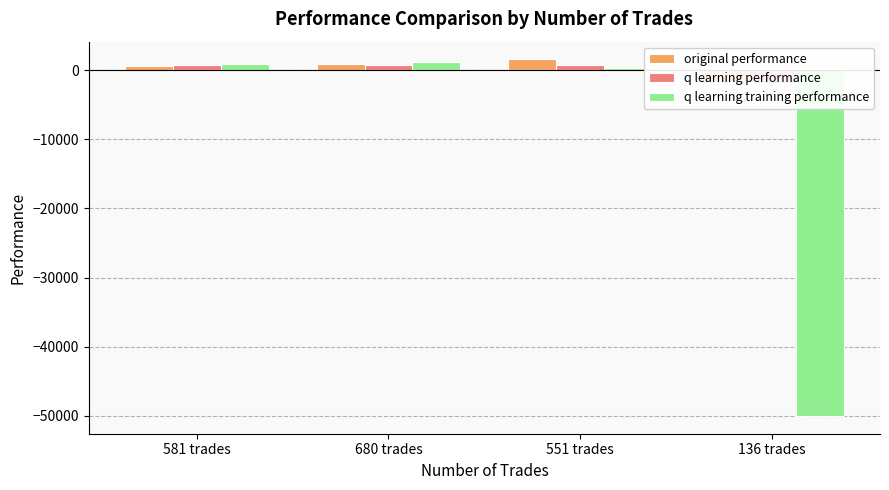

How many groups of bars are there?

4